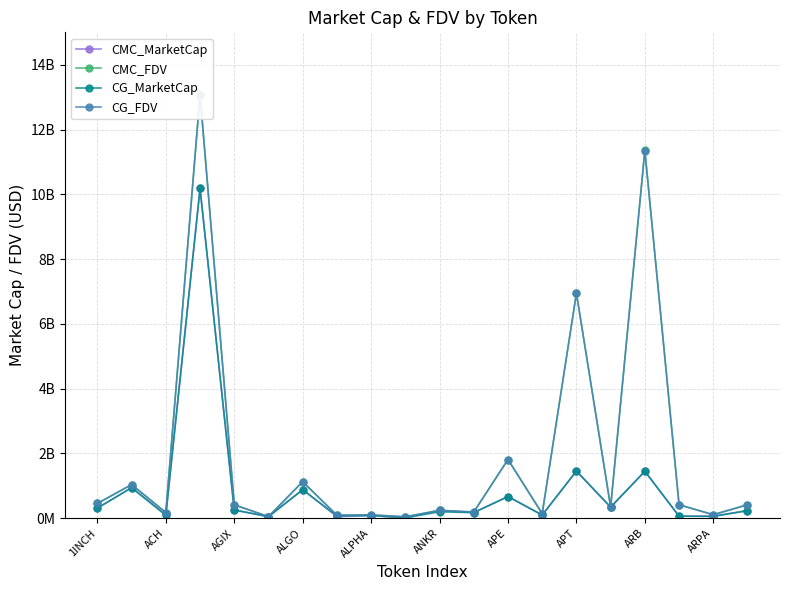

How many categories are shown in the chart?

20